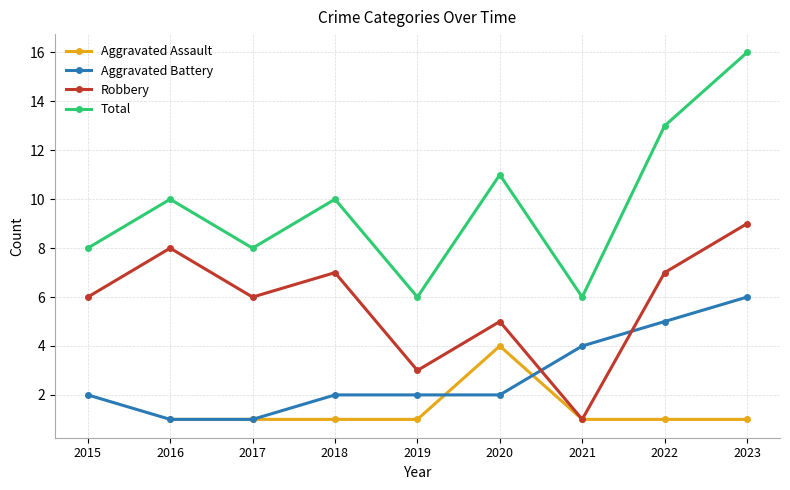

At which category is the sum across all series the highest?

2023